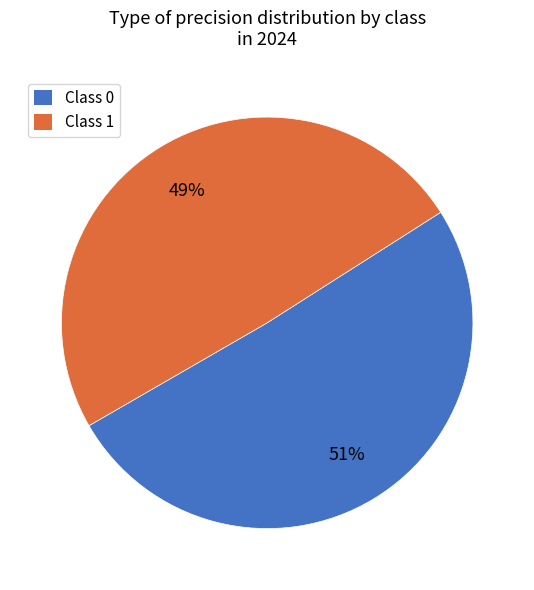

Rank the categories by value from highest to lowest.

Class 0, Class 1